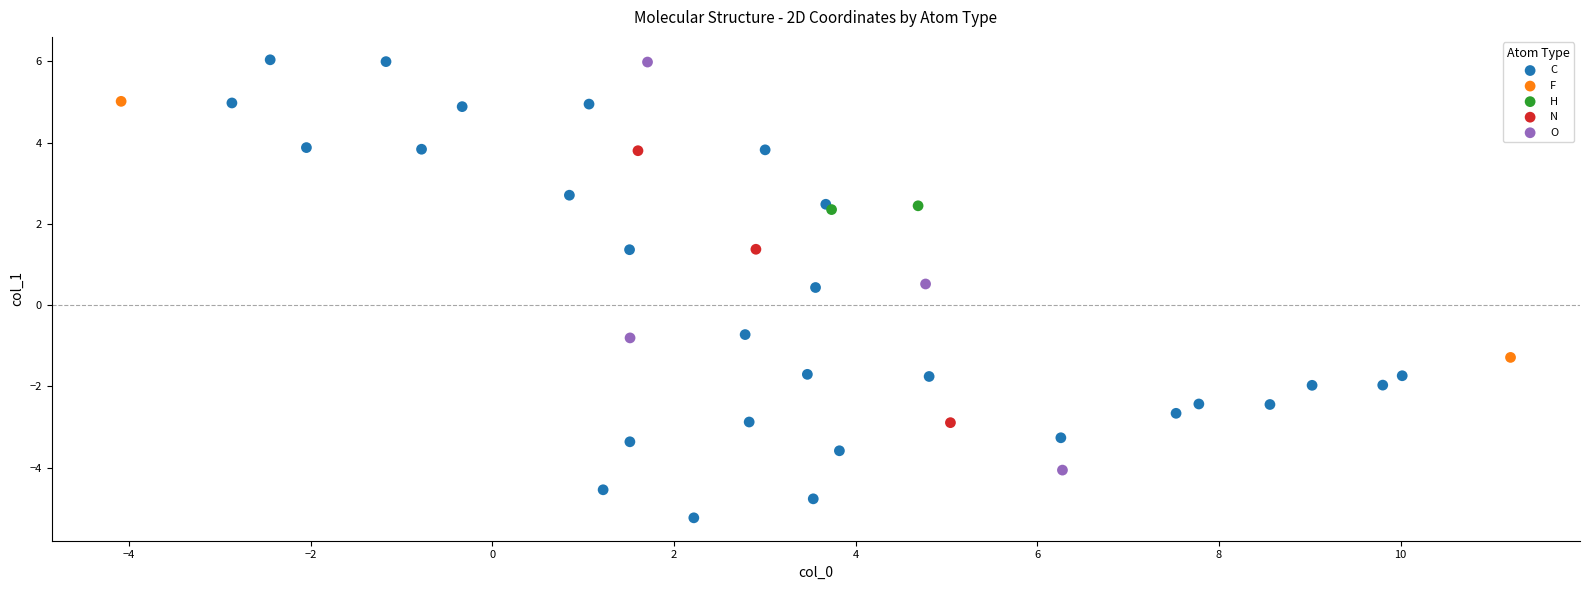

Which series has the largest Y range (max minus min)?

C